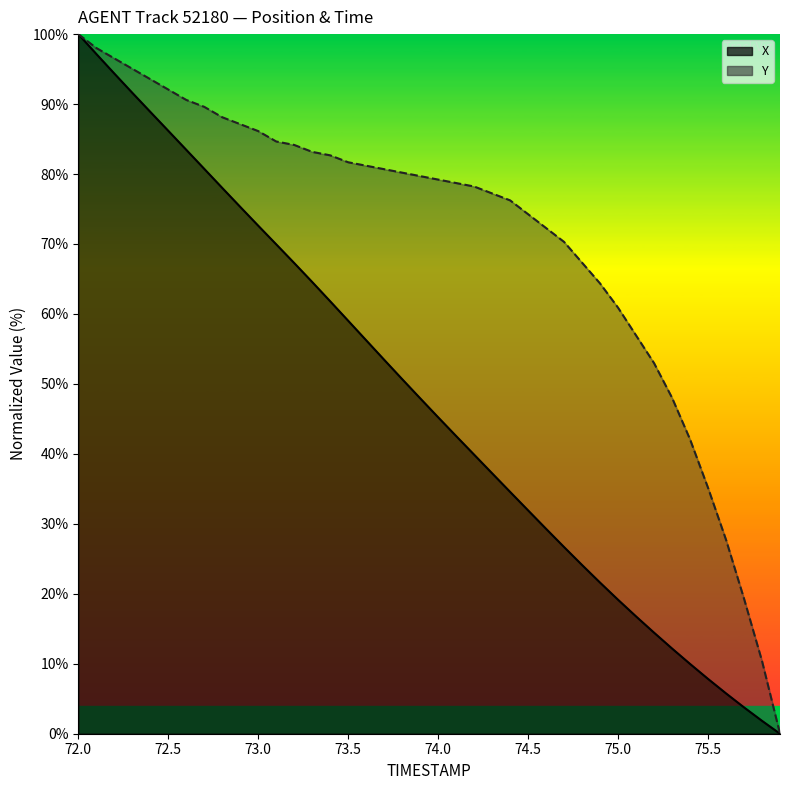

True or false: Y and X intersect in this chart.

False